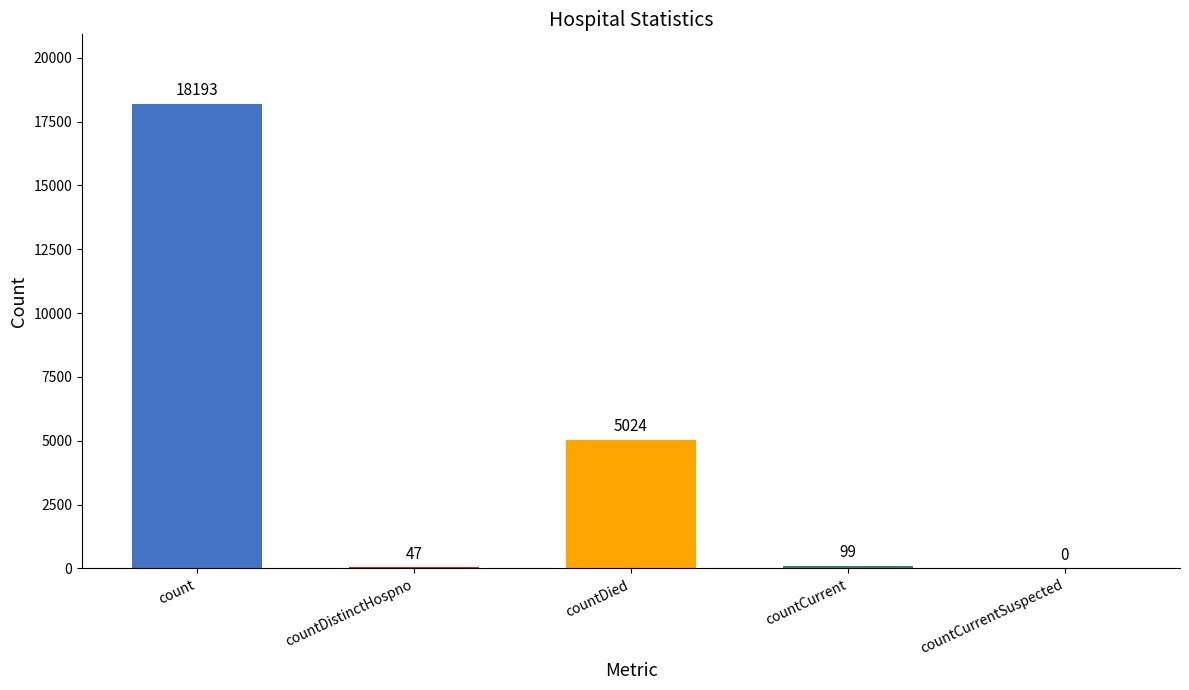

What is the change in value from countDistinctHospno to countCurrentSuspected?

-47